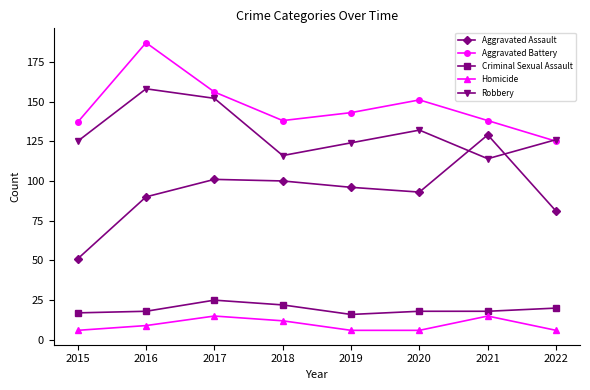

How many distinct data groups are displayed?

5